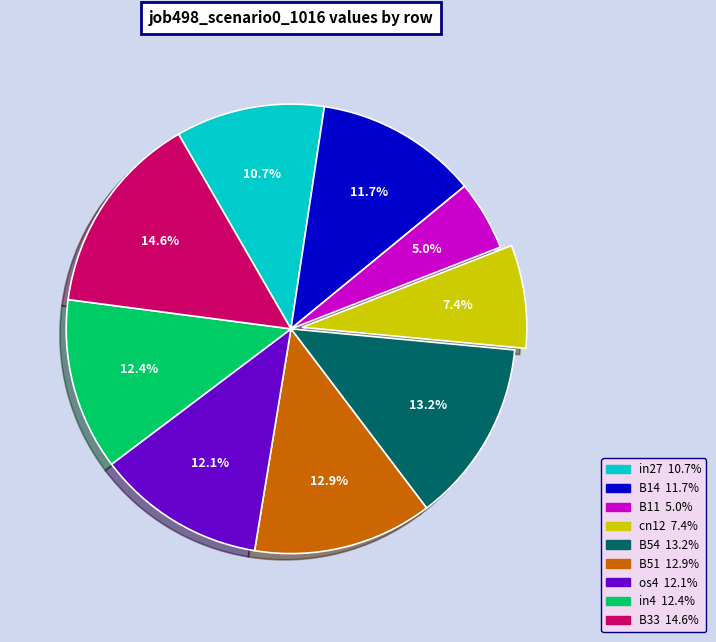

How much of the chart is everything except cn12?

92.6%